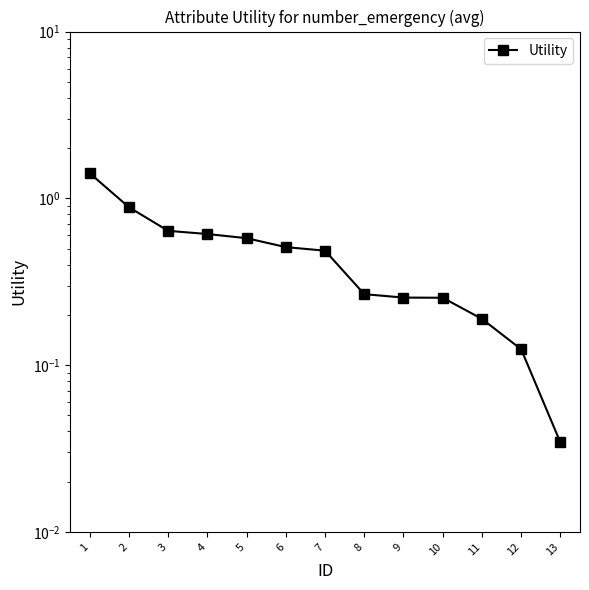

The chart shows a value of 0.3 at 8. True or false?

True